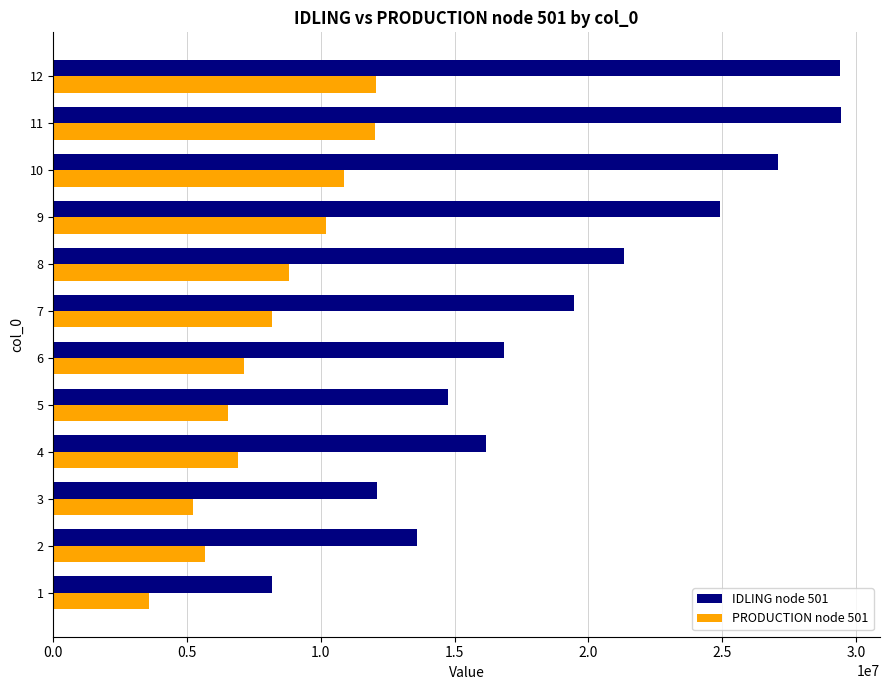

List the series in order of their peak value, lowest first.

PRODUCTION node 501, IDLING node 501